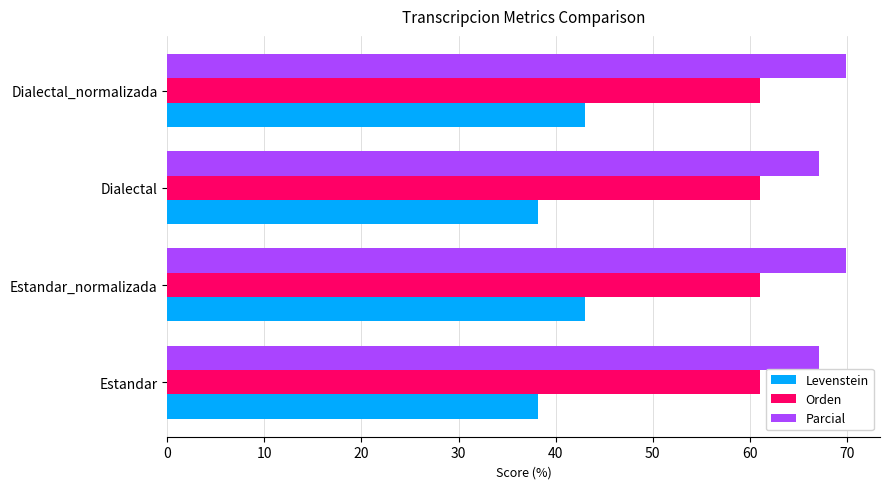

Rank the series by their average value, from highest to lowest.

Parcial, Orden, Levenstein